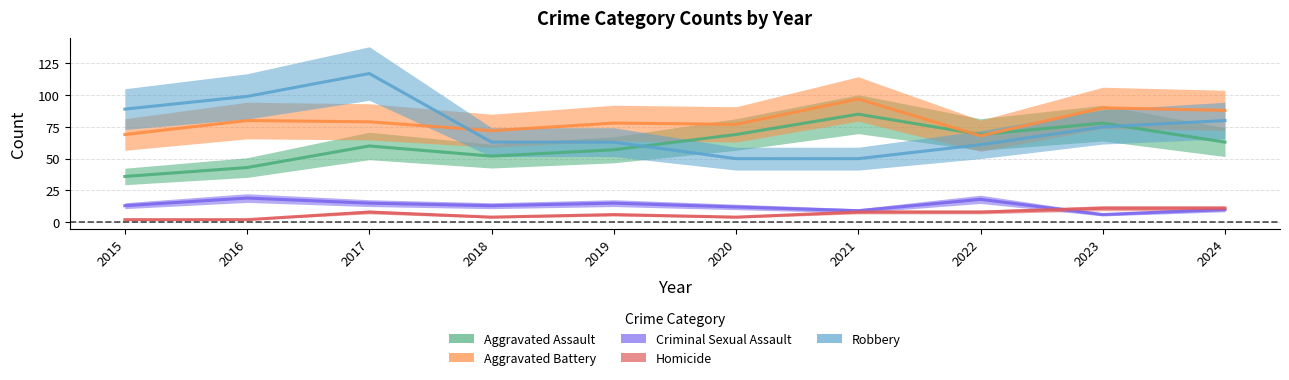

Reading right to left, extract all data points from this chart.

Aggravated Assault: 2024=63	2023=78	2022=69	2021=85	2020=69	2019=57	2018=52	2017=60	2016=43	2015=36
Aggravated Battery: 2024=88	2023=90	2022=68	2021=97	2020=77	2019=78	2018=72	2017=79	2016=80	2015=69
Criminal Sexual Assault: 2024=10	2023=6	2022=18	2021=9	2020=12	2019=15	2018=13	2017=15	2016=19	2015=13
Homicide: 2024=11	2023=11	2022=8	2021=8	2020=4	2019=6	2018=4	2017=8	2016=2	2015=2
Robbery: 2024=80	2023=75	2022=61	2021=50	2020=50	2019=63	2018=63	2017=117	2016=99	2015=89